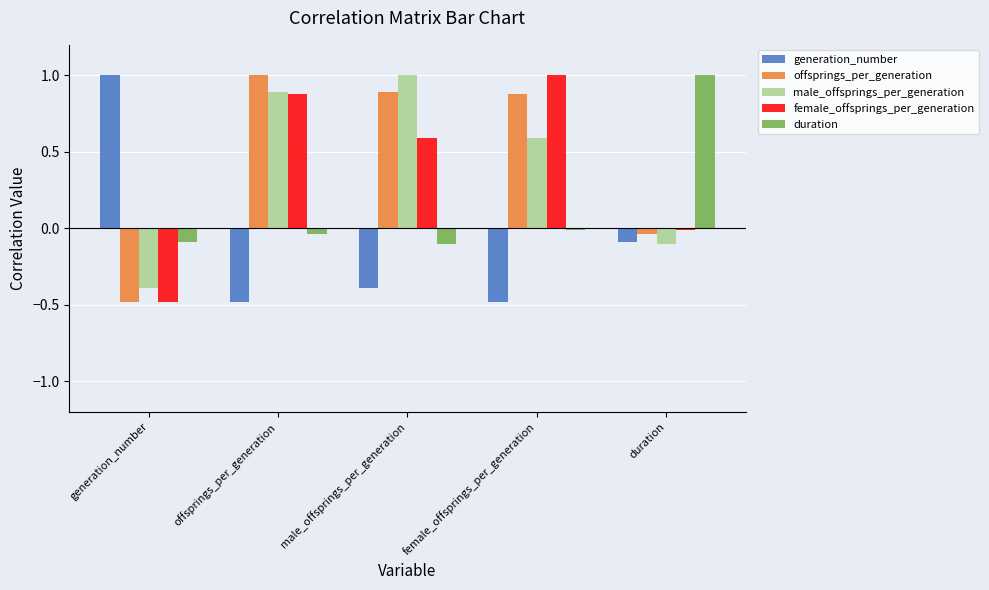

The female_offsprings_per_generation series shows 0.4 at female_offsprings_per_generation. True or false?

False